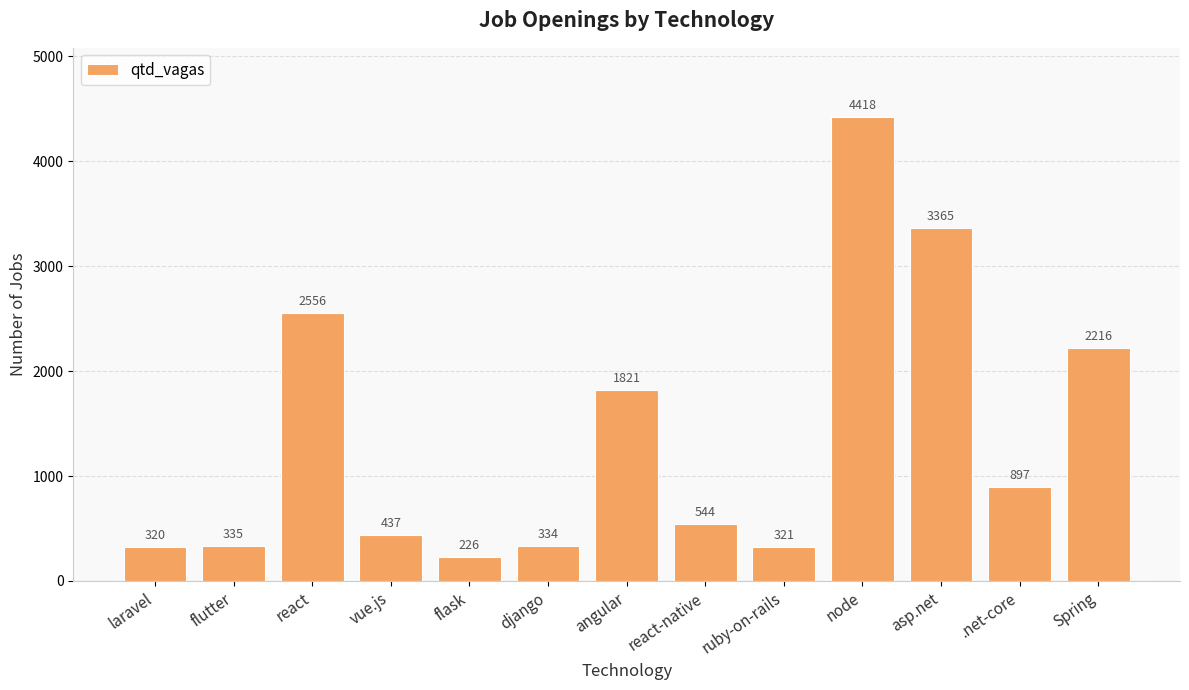

How many data points are less than 544?

6